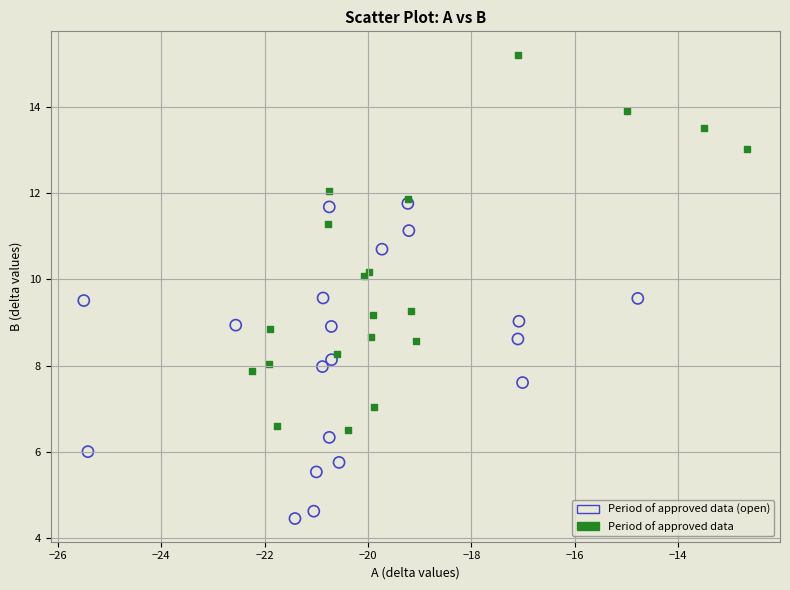

Which series contains the lowest Y value?

Period of approved data (open)